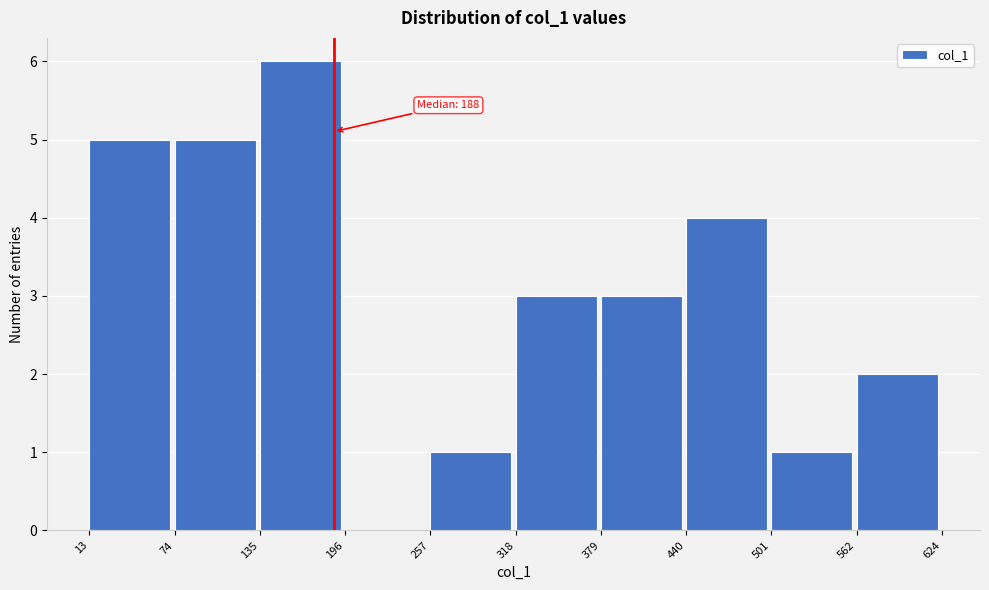

Which range on the x-axis has the tallest bar?

135 to 196